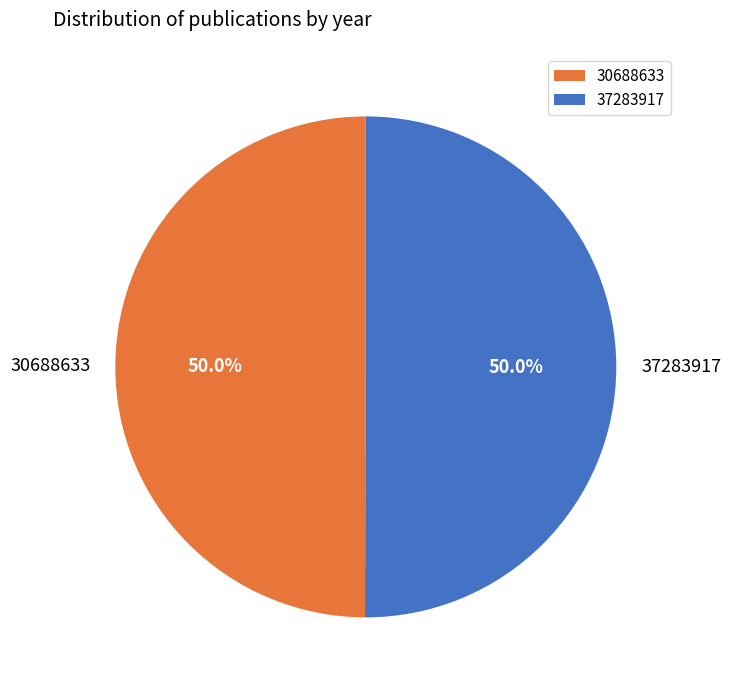

The 30688633 slice represents 50% of the pie. True or false?

True